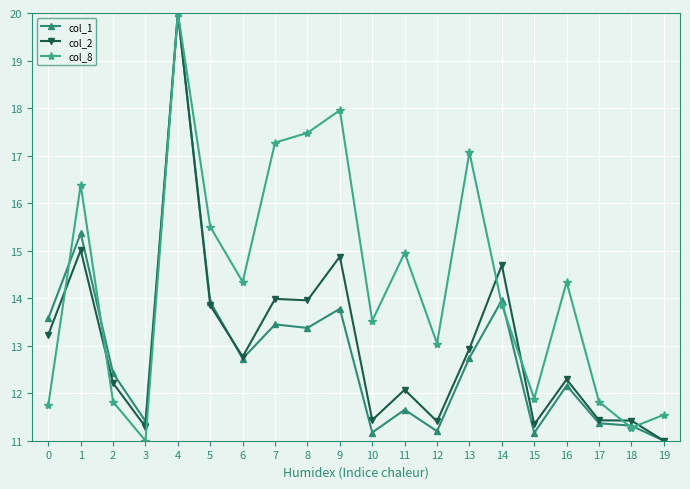

What is the value of the col_1 point at the 13th from the left?

11.2